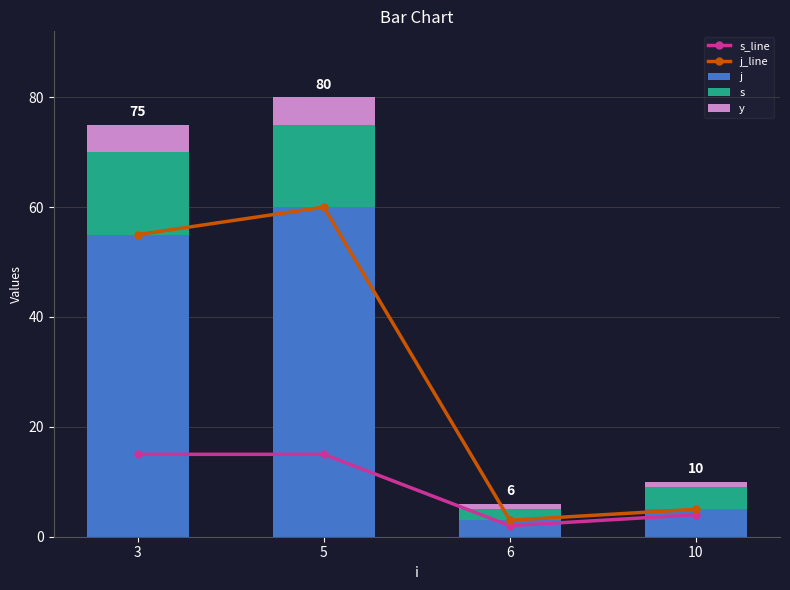

Is the value of j_line at 3 greater than the value of y at 3?

Yes